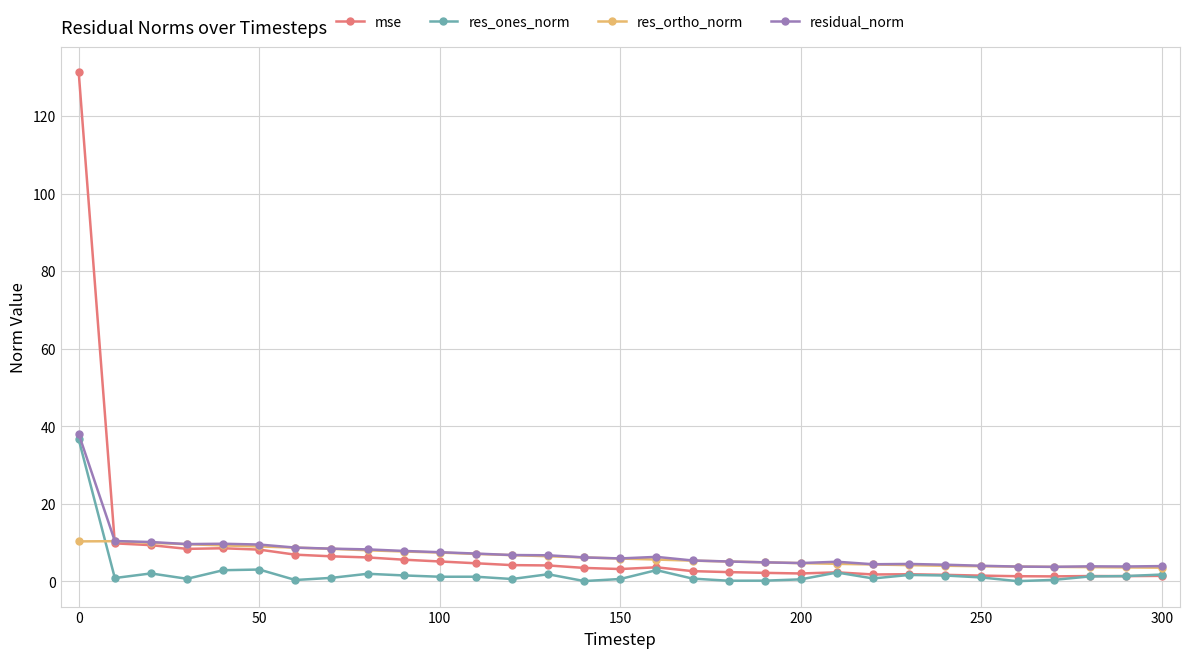

True or false: res_ones_norm has more than 1 interior local peaks.

True